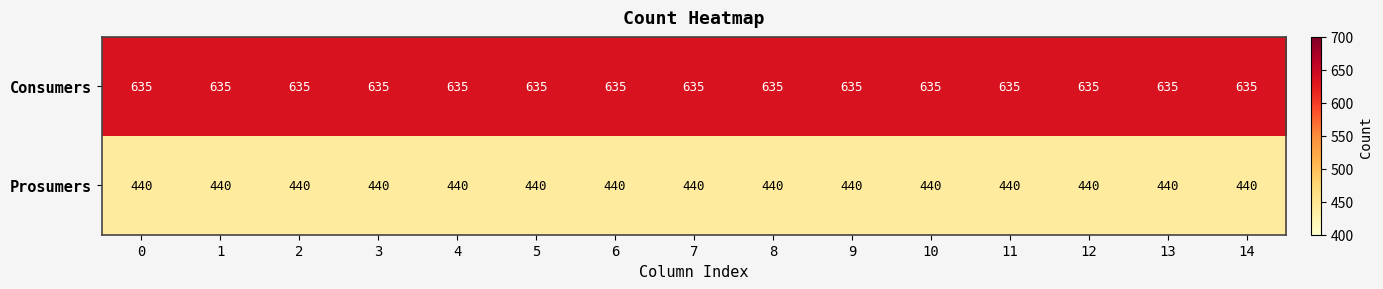

What is the sum of all Prosumers values?

6600